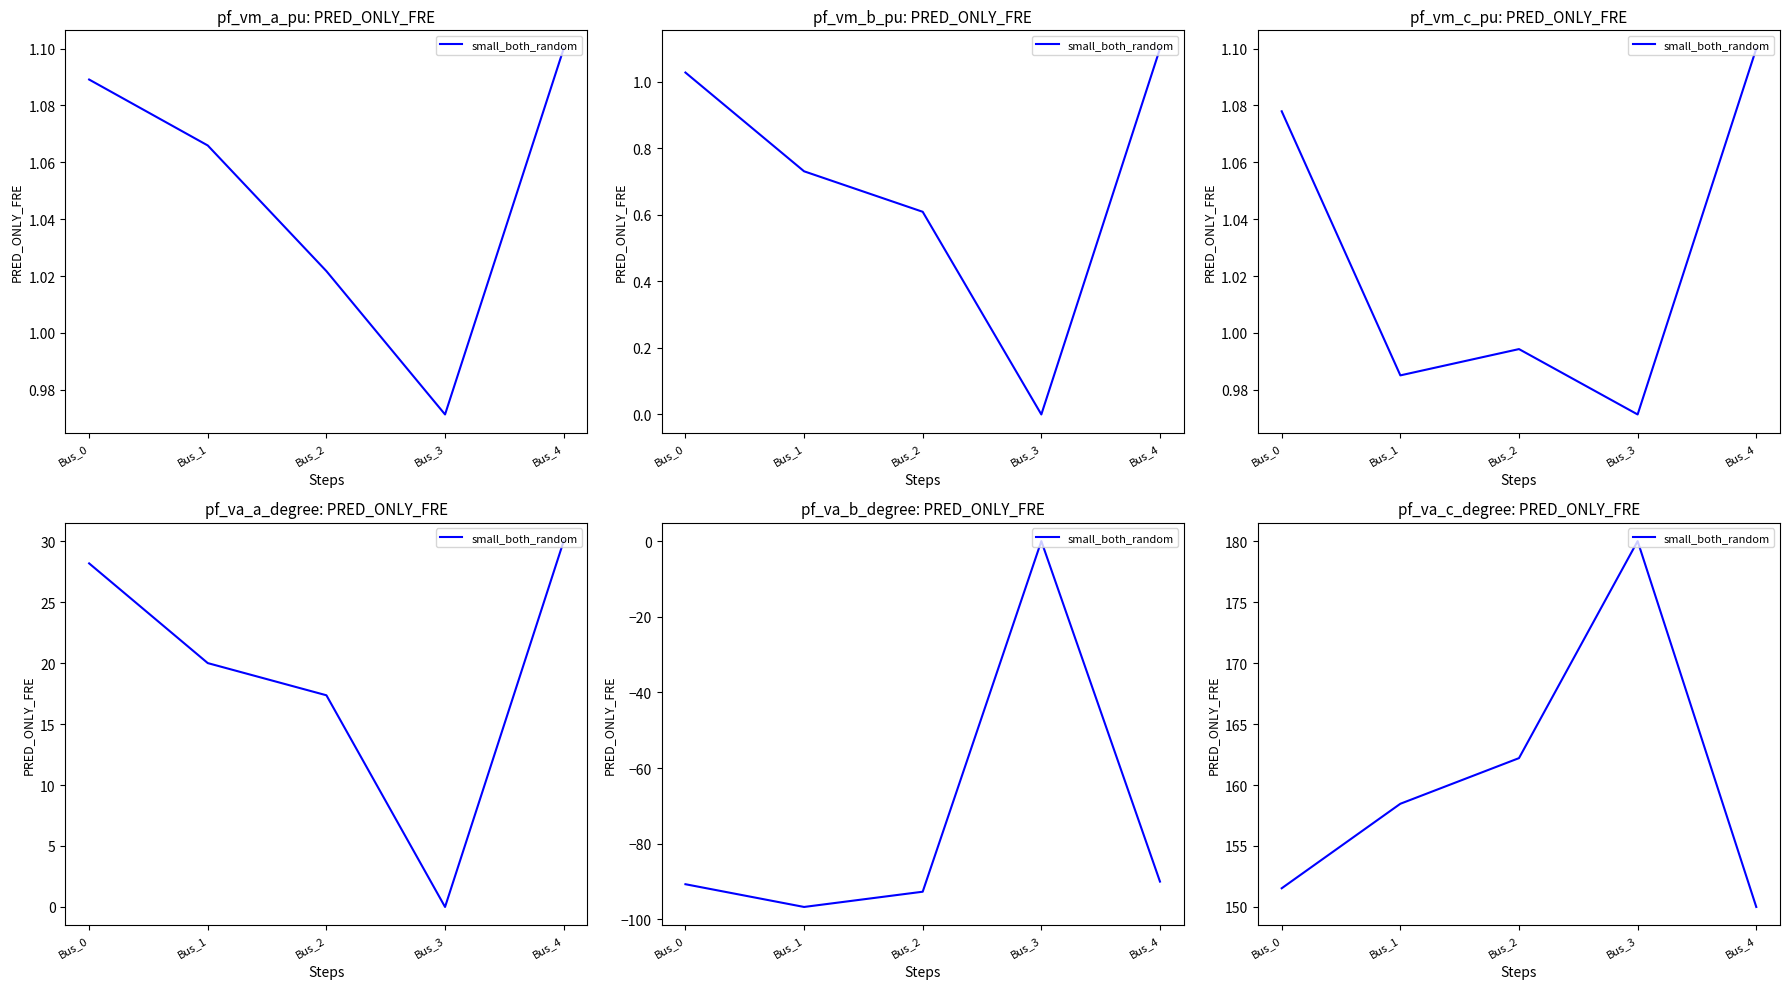

List the labels in order of value, largest first.

Bus_3, Bus_2, Bus_1, Bus_0, Bus_4